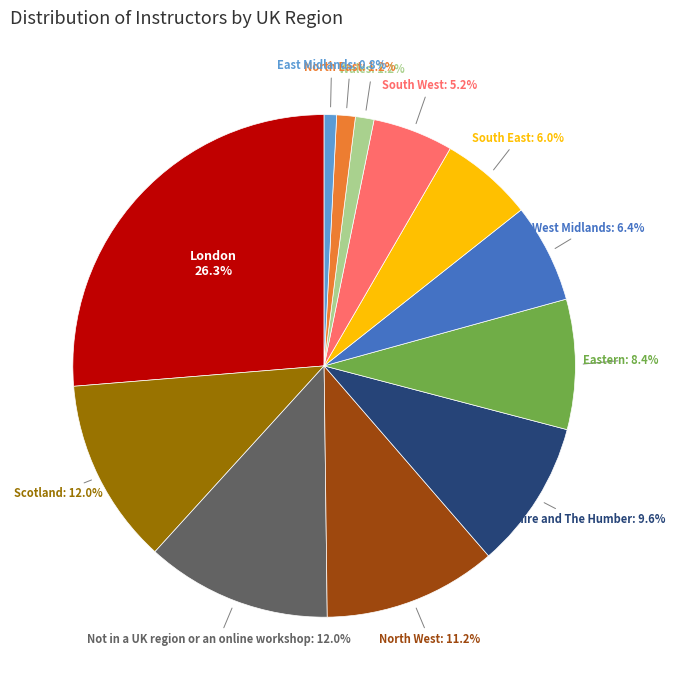

Is there a majority slice in this chart?

No